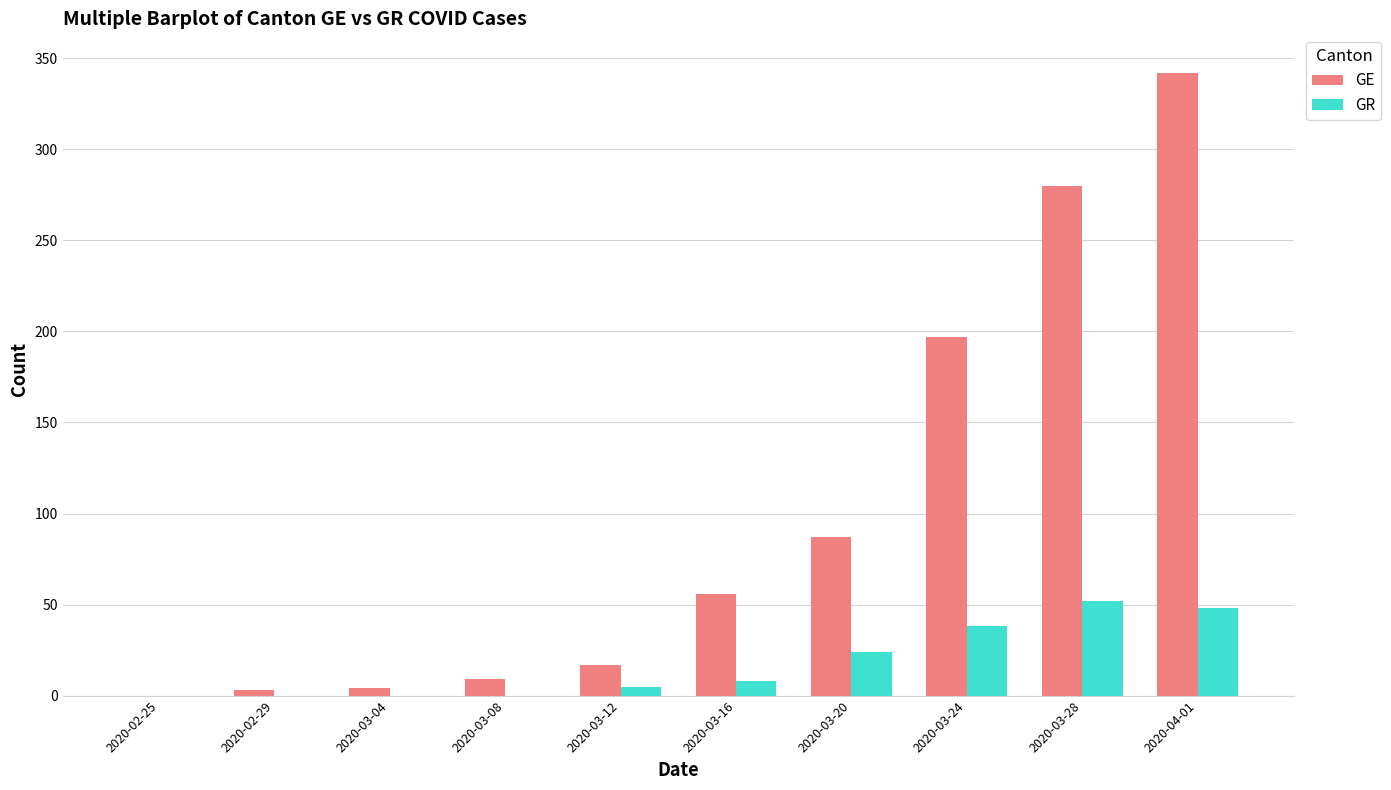

Which series changed the most between 2020-03-08 and 2020-03-12?

GE